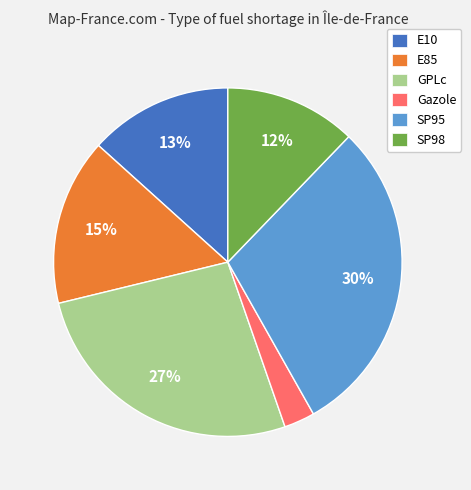

How many segments does this pie chart have?

6